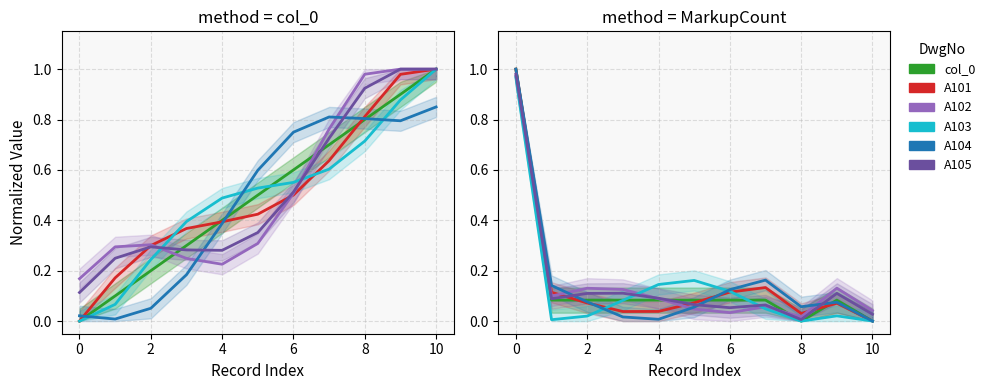

What is the difference between the maximum and minimum values in the col_0 series?

1.0